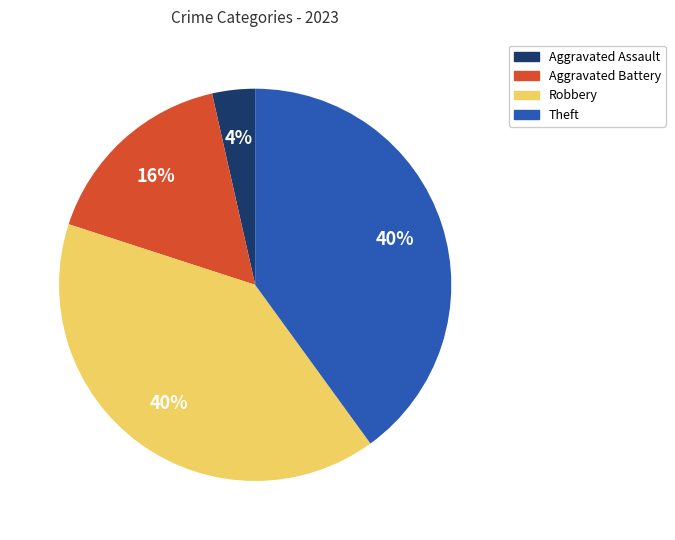

Is it true that Theft is 40% of the pie?

True